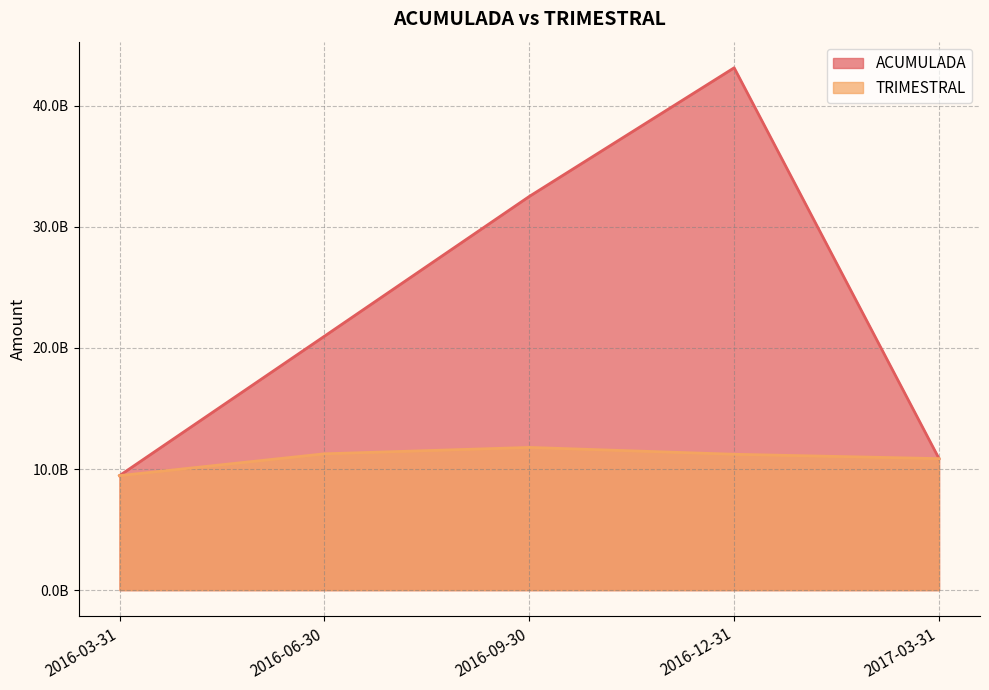

After their last crossing, which series has the higher values: ACUMULADA line or TRIMESTRAL line?

ACUMULADA line